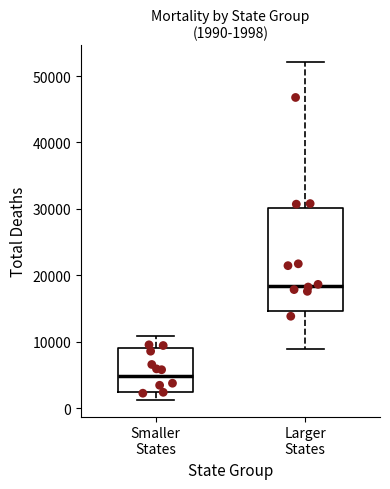

Comparing the boxes themselves (not the whiskers), which one is the tallest?

Larger States